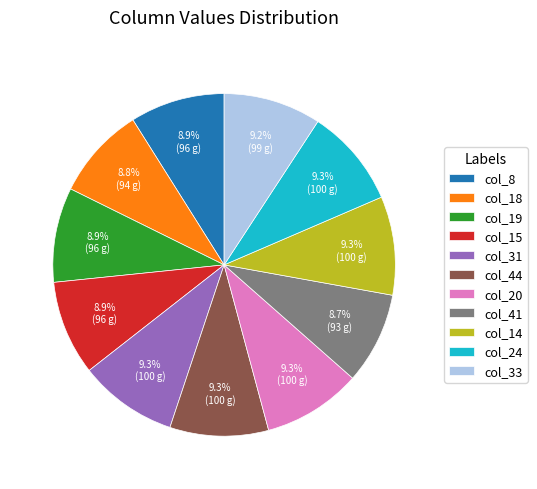

What is the ratio of the value at col_19 to the value at col_8?

1.0